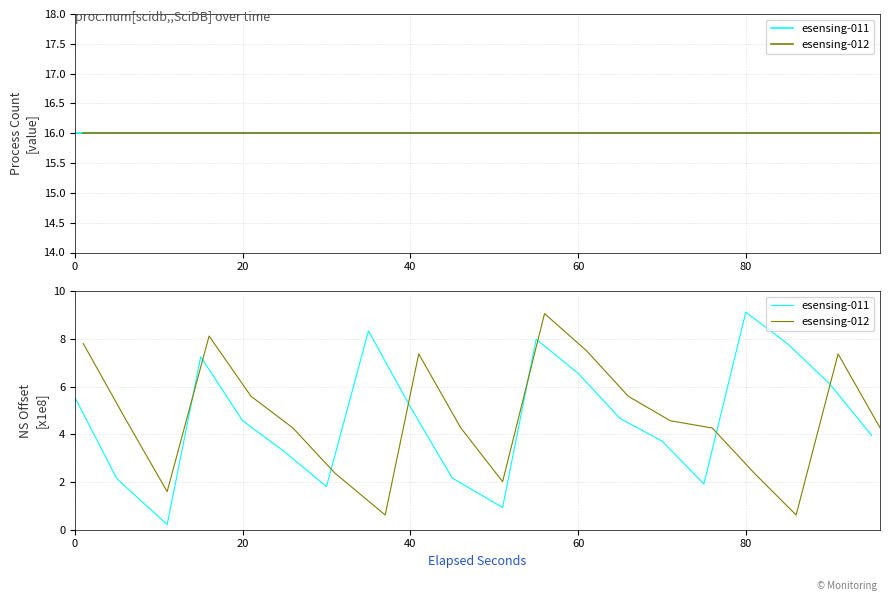

True or false: esensing-011 and esensing-012 cross at least once.

True